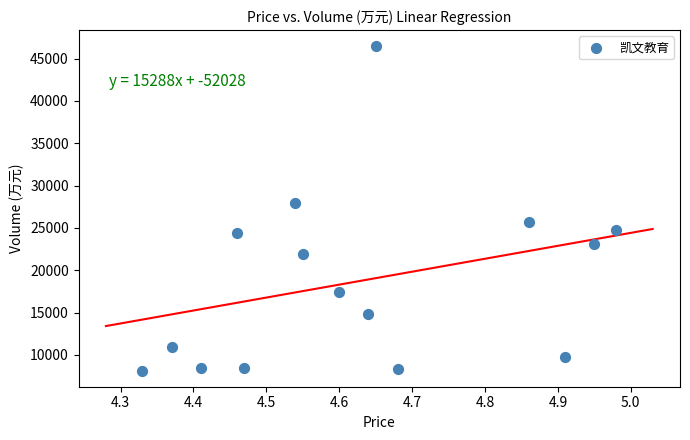

What Y value in the scatter plot is closest to 27303?

27964